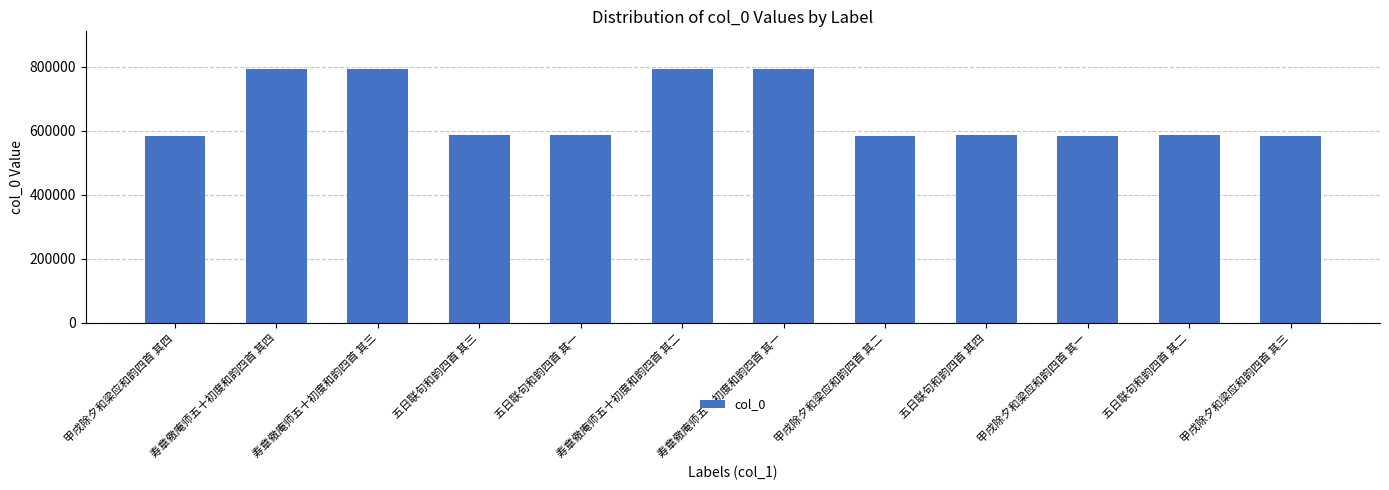

Does the chart contain stacked bars?

No